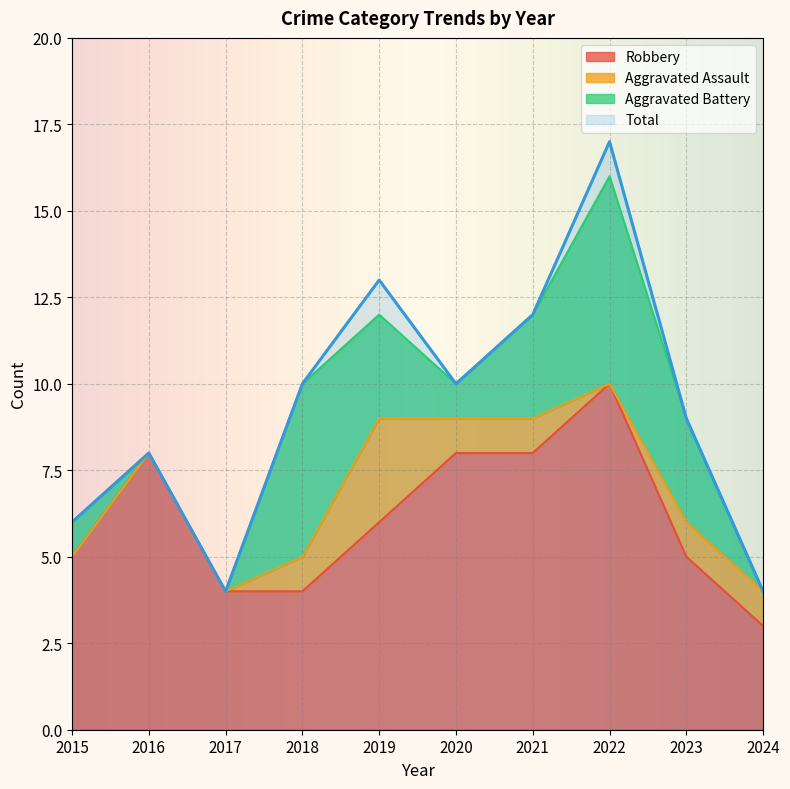

How many data points in Robbery are less than 6?

5